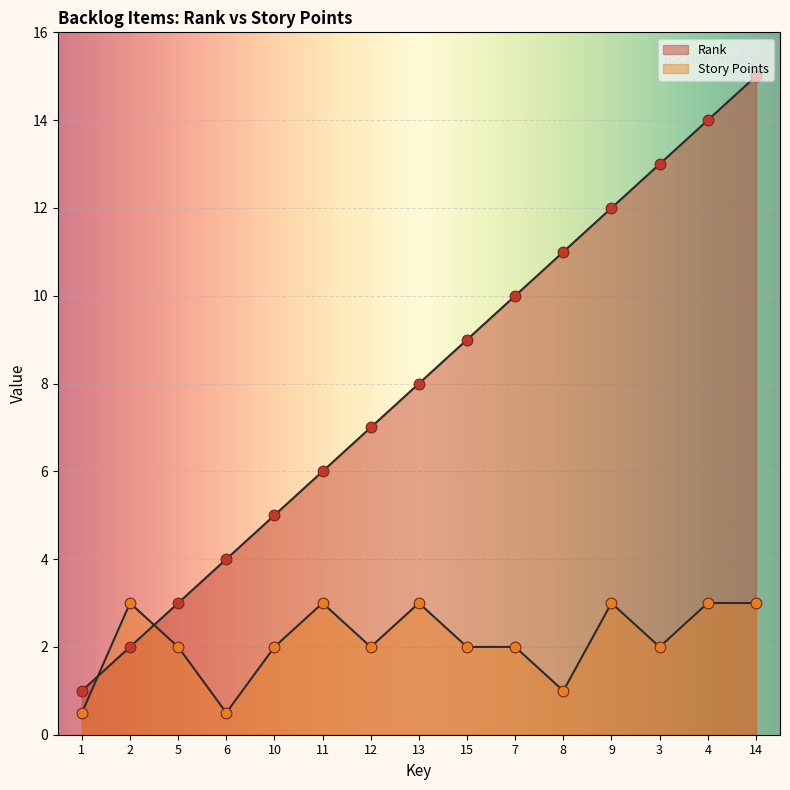

At how many categories does at least one series exceed 6?

9